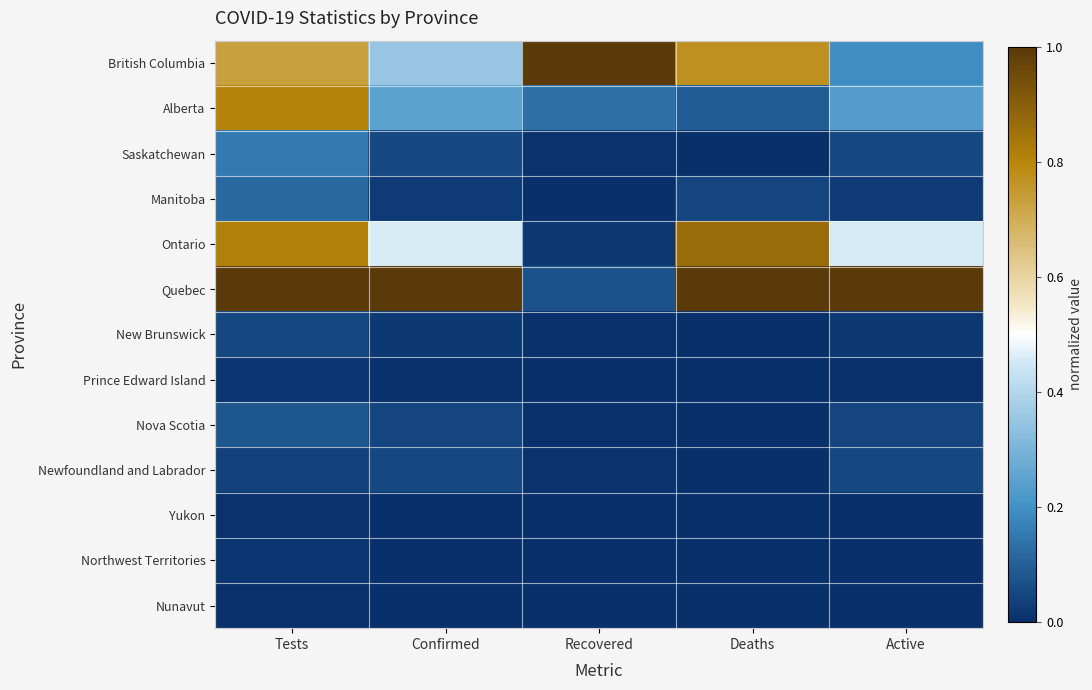

At which category is the sum across all series the highest?

Tests